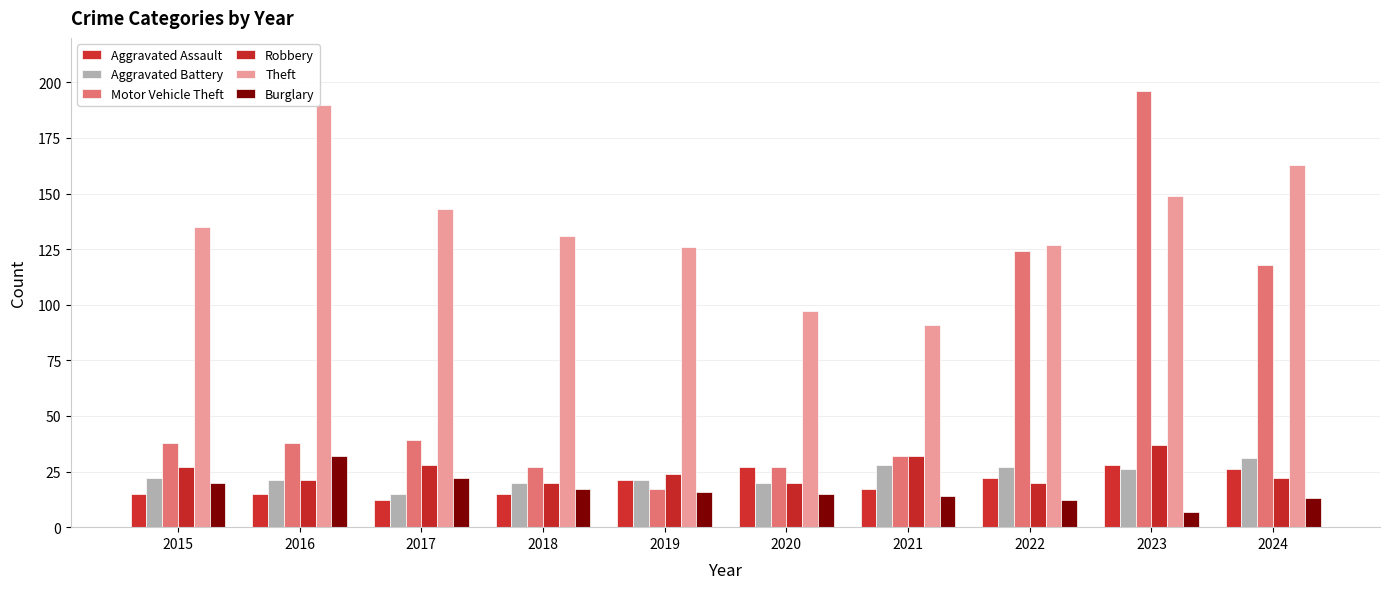

What is the difference between the highest and lowest values at 2017?

131